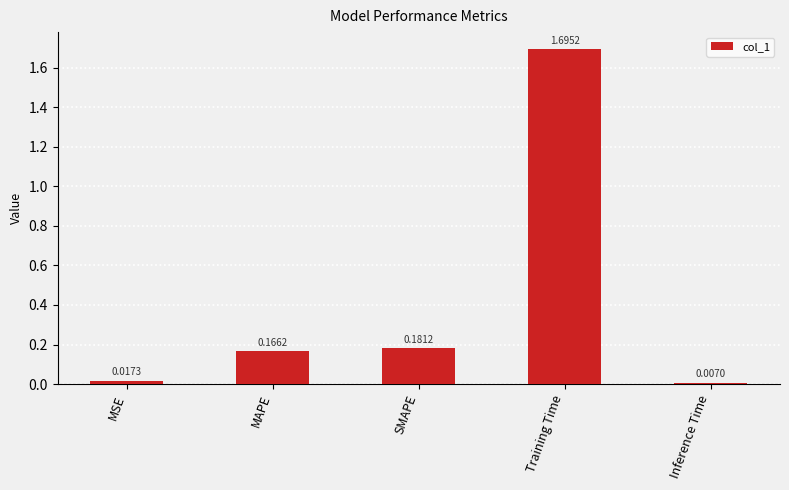

At which category does the chart reach its minimum across all series?

Inference Time